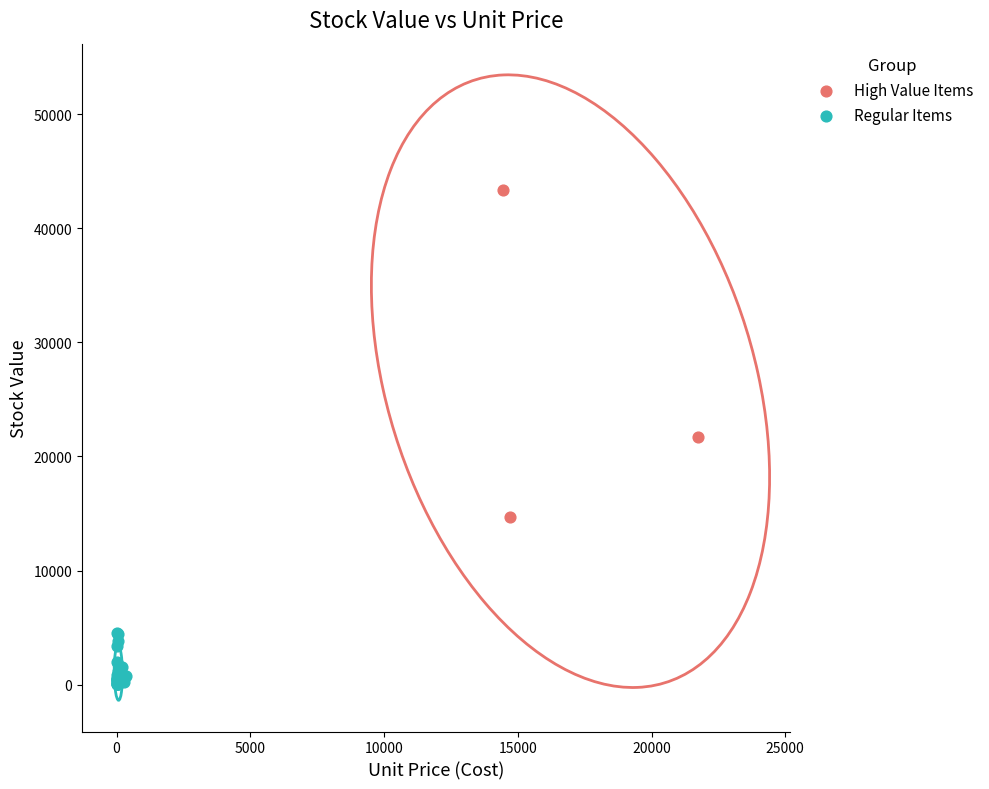

Which series contains the lowest Y value?

Regular Items